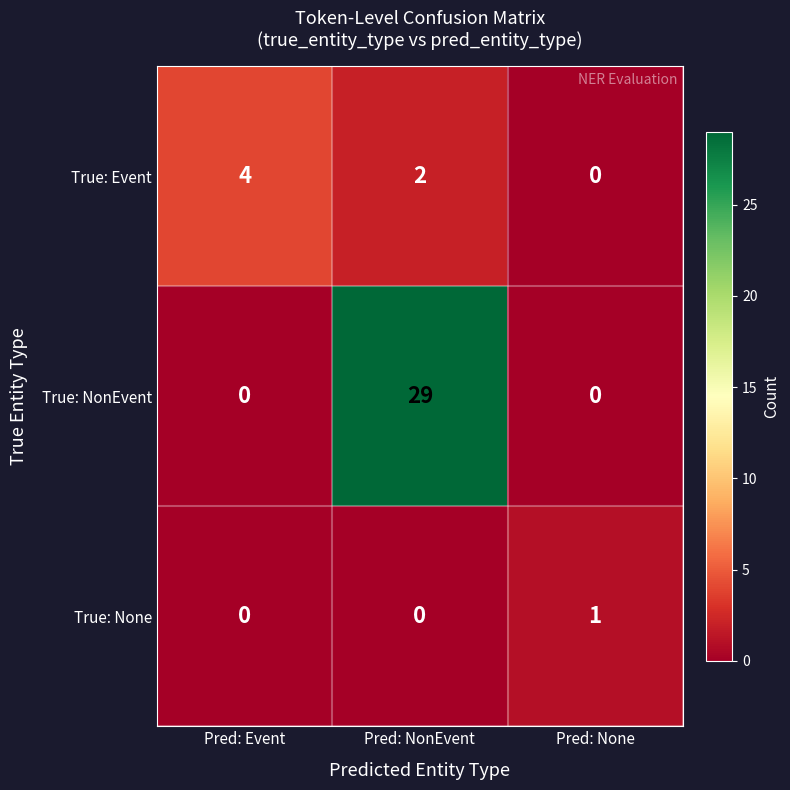

What is the difference between the maximum and minimum values in the True: NonEvent series?

29